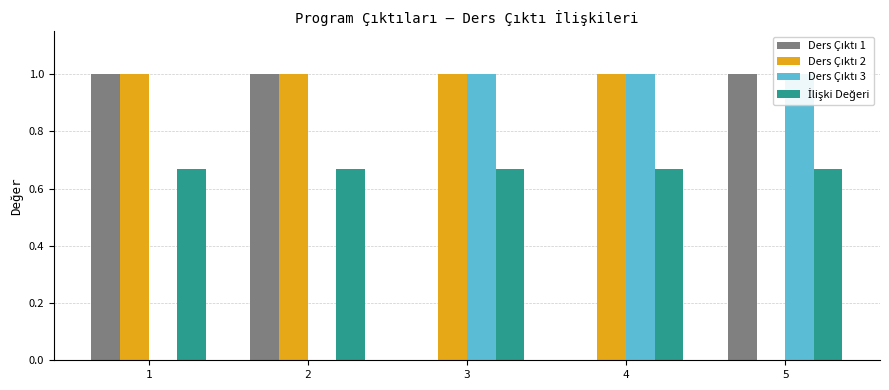

Between 3 and 1, which is larger?

1